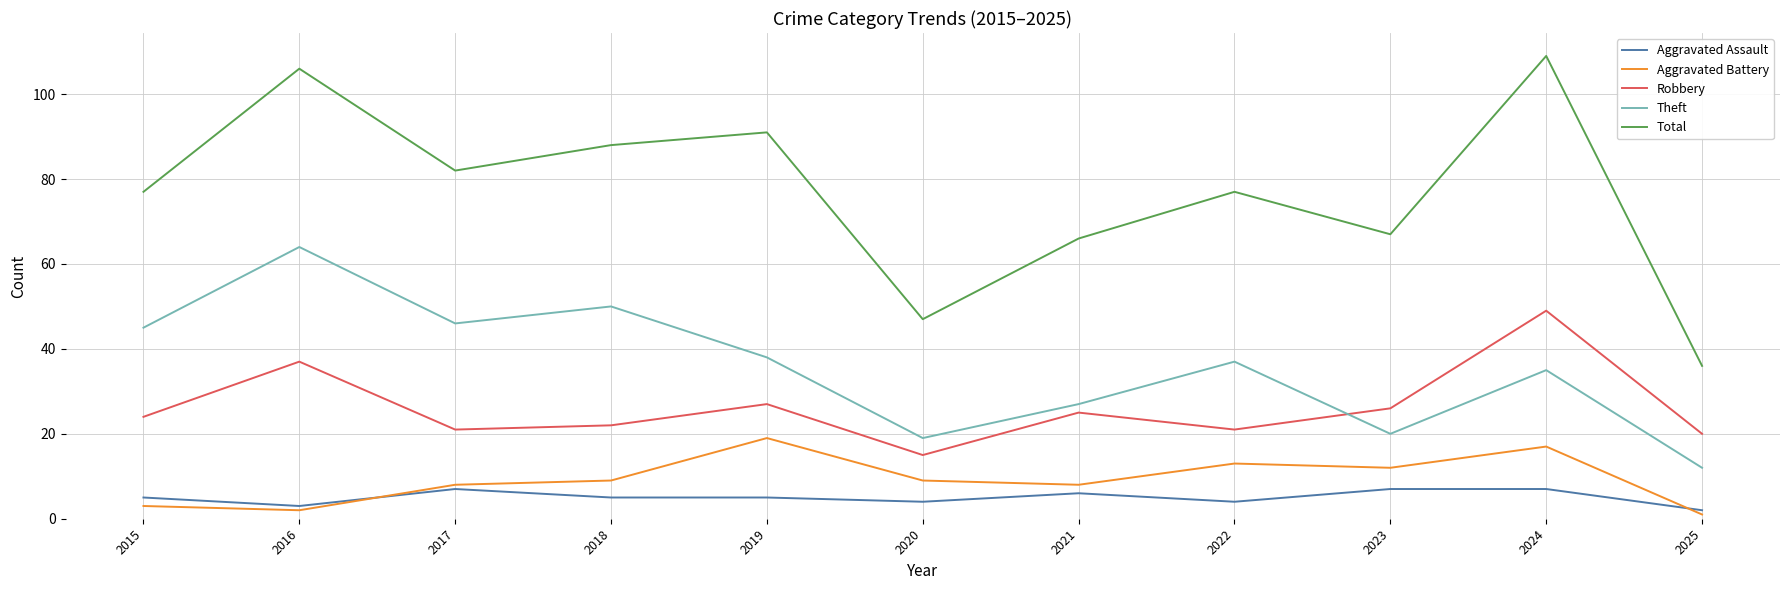

What is the difference between the Total values at 2021 and 2025?

30